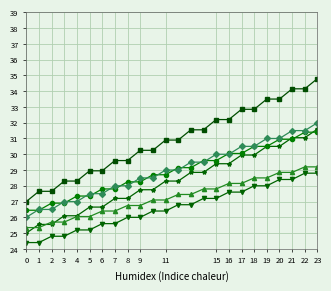

Which category has the highest value across all series?

23